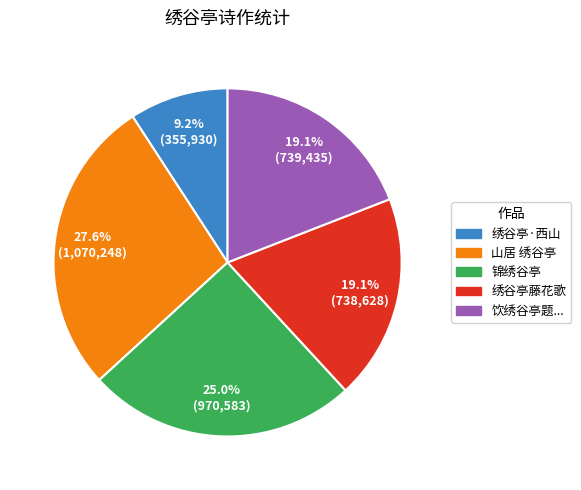

What is the largest slice in the pie chart?

山居 绣谷亭